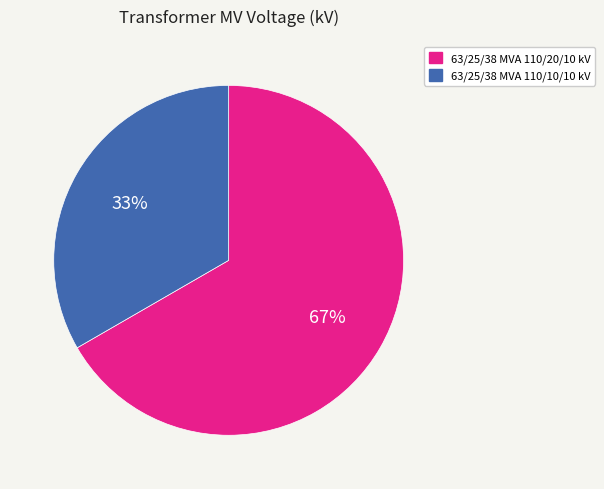

How many segments does this pie chart have?

2